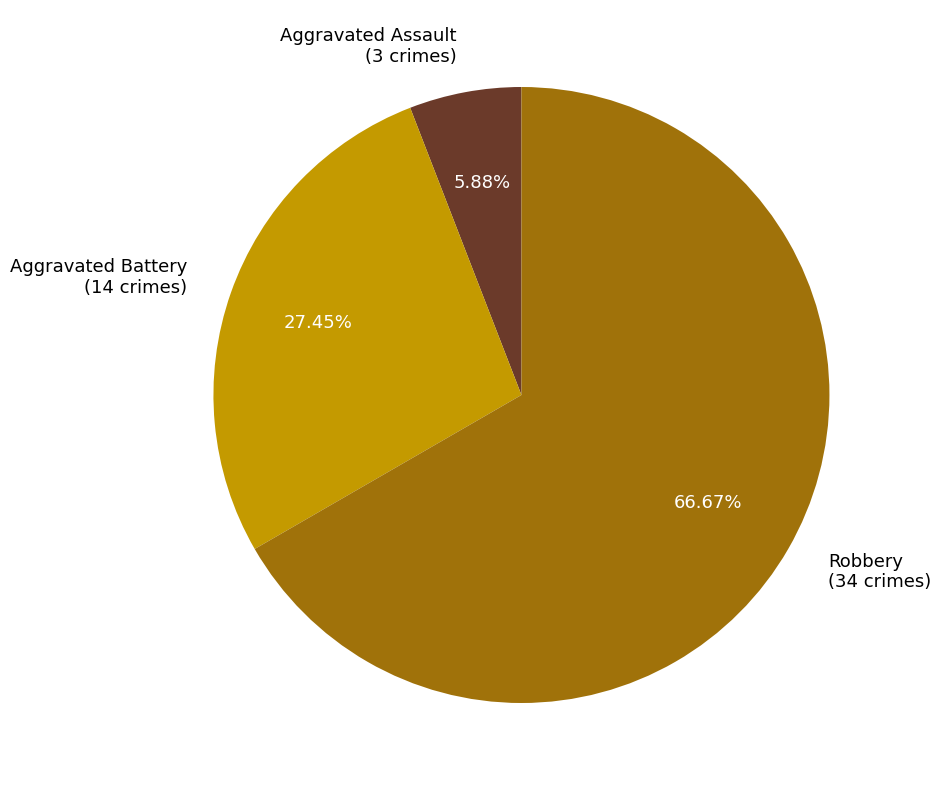

Is there a majority slice in this chart?

Yes